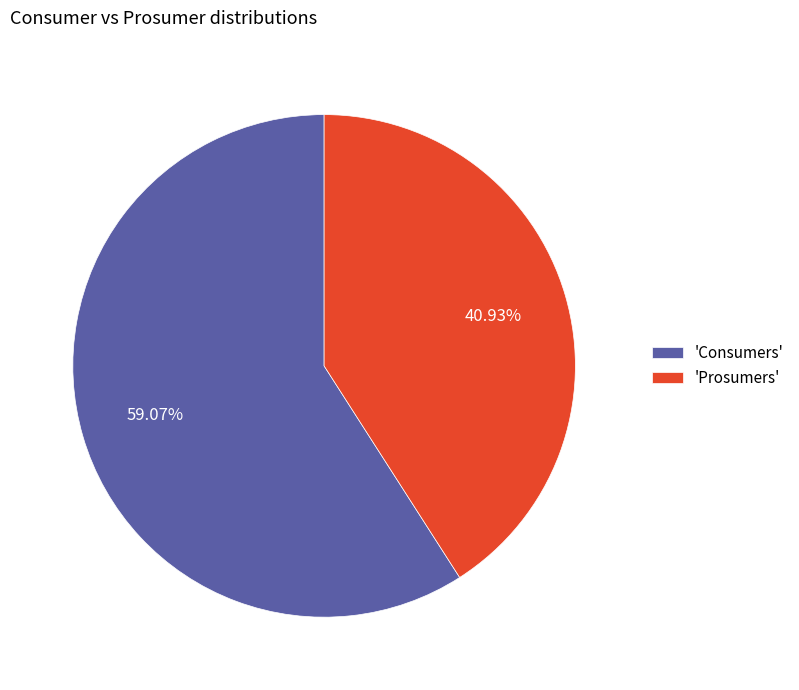

Which slice is the largest?

'Consumers'